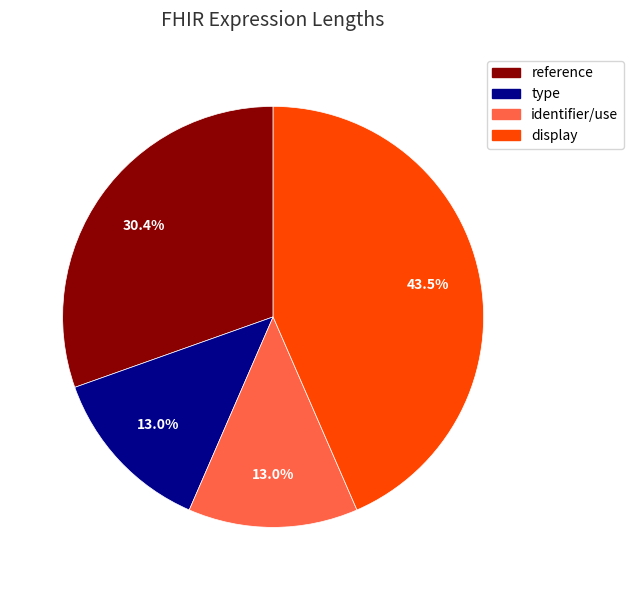

True or false: identifier/use accounts for 27% of the total.

False